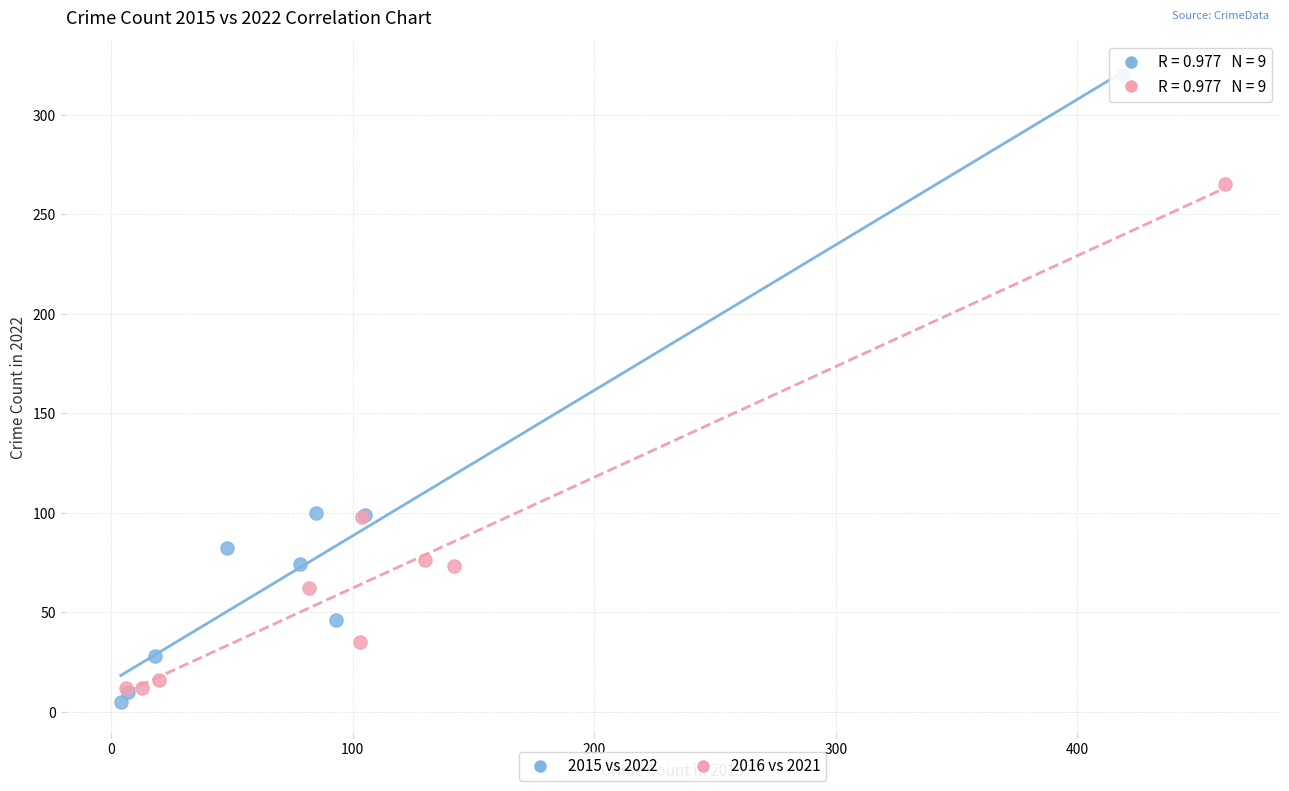

Which series reaches the maximum Y coordinate?

2015 vs 2022